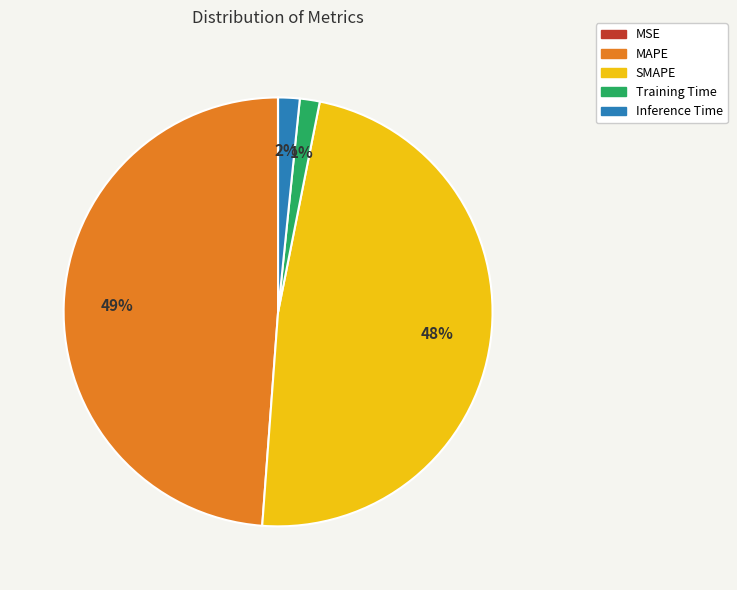

To the nearest percent, what percentage of the pie is Training Time?

1%